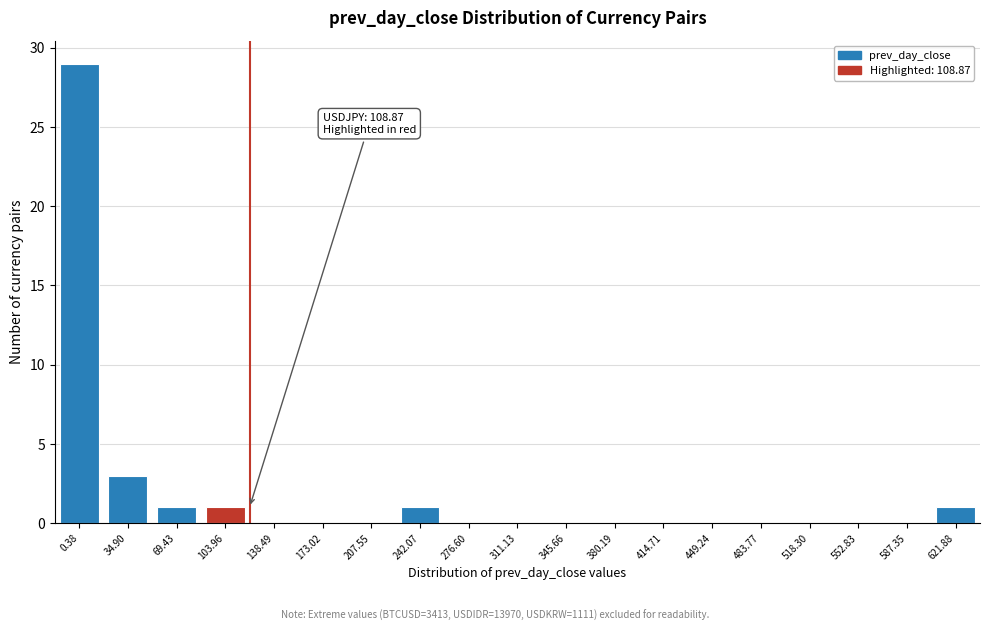

Reading left to right, what are all the values shown in this chart?

0.38=29	34.90=3	69.43=1	103.96=1	138.49=0	173.02=0	207.55=0	242.07=1	276.60=0	311.13=0	345.66=0	380.19=0	414.71=0	449.24=0	483.77=0	518.30=0	552.83=0	587.35=0	621.88=1